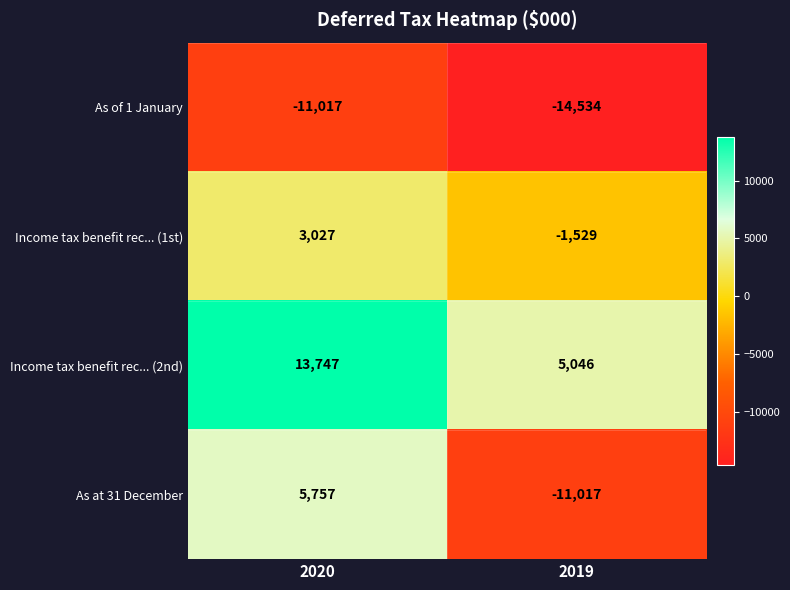

What is the sum of all Income tax benefit rec... (2nd) values?

18793